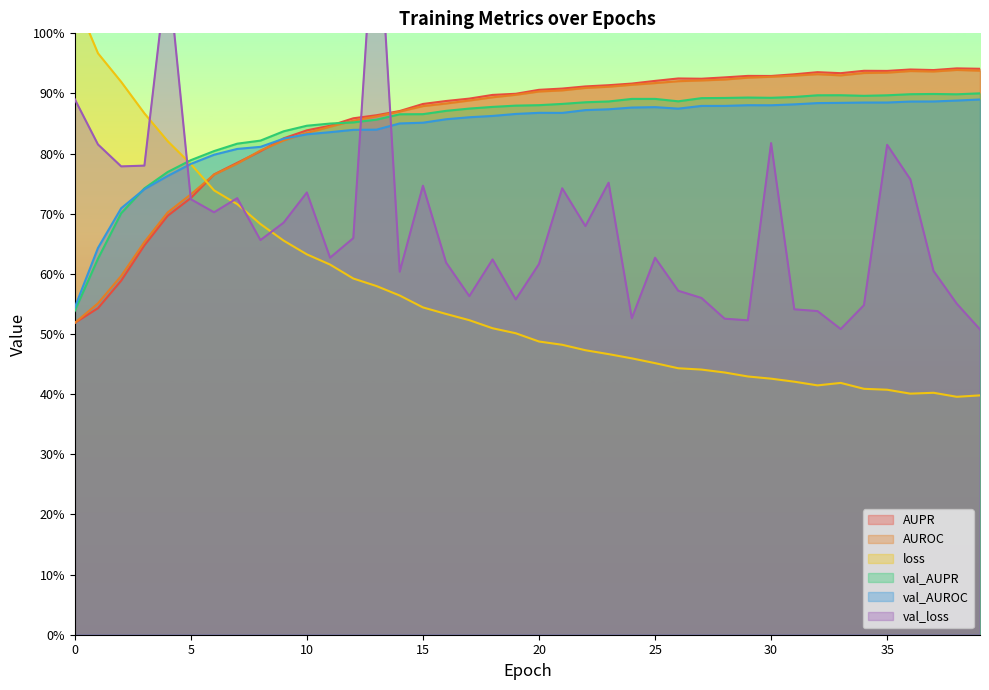

Between 18 and 25, which series saw the biggest shift?

loss